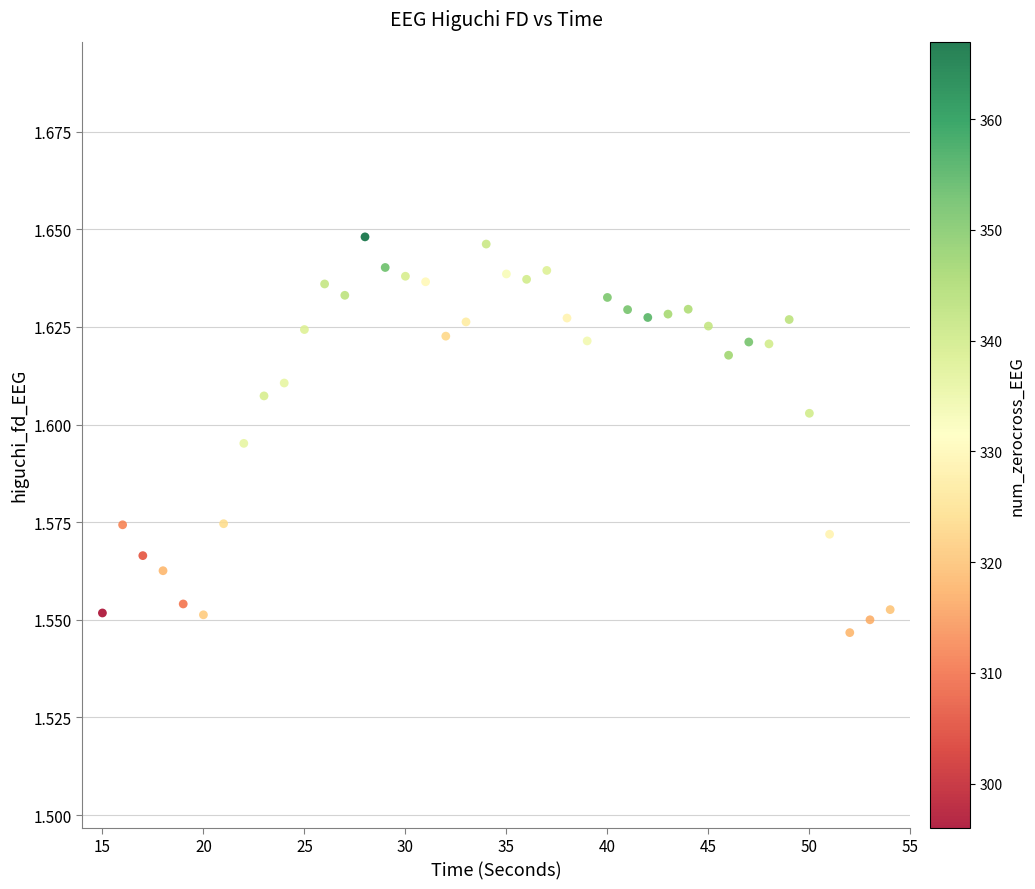

How many points are shown in the scatter plot?

40